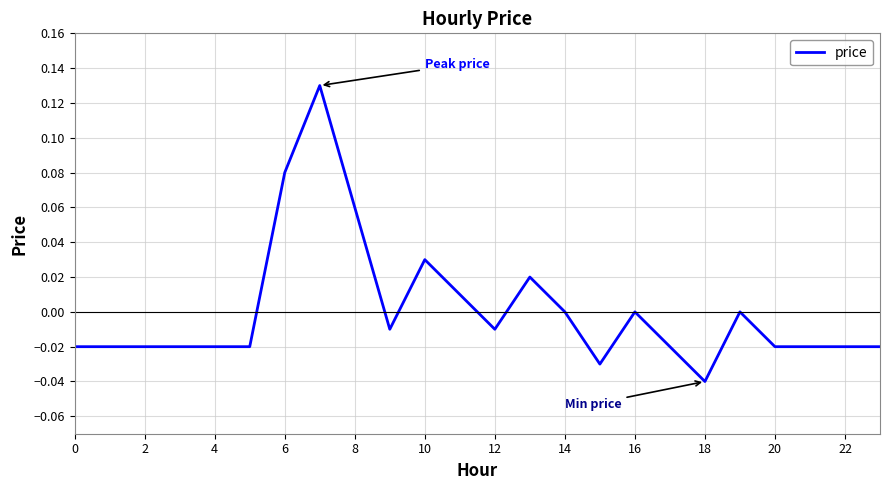

How many lines are shown in the chart?

1